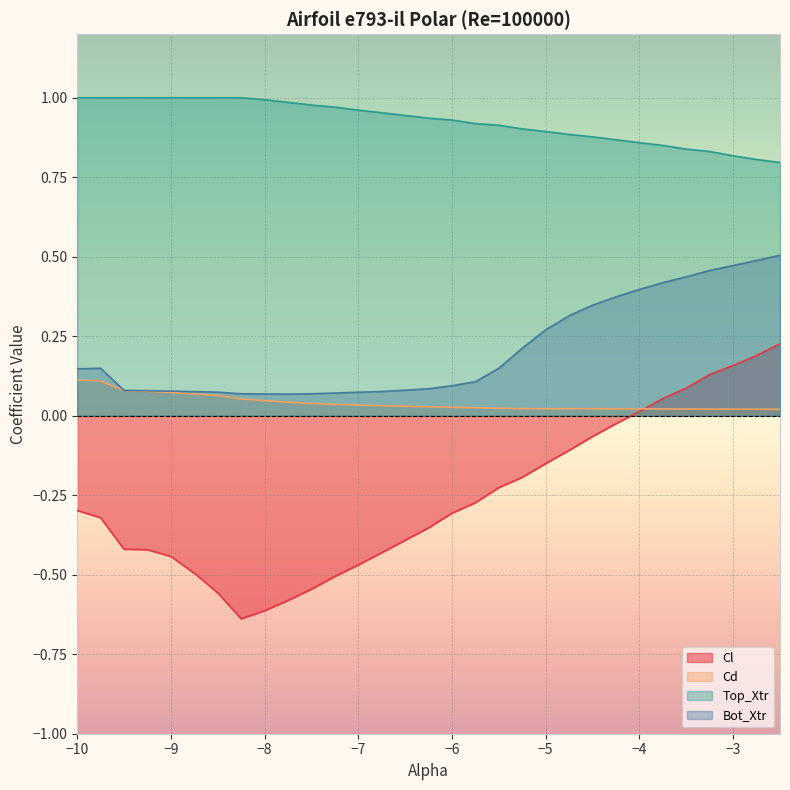

Reading left to right, extract all data points from this chart.

Cl: -0.3	-0.3	-0.4	-0.4	-0.4	-0.5	-0.6	-0.6	-0.6	-0.6	-0.5	-0.5	-0.5	-0.4	-0.4	-0.3	-0.3	-0.2	-0.2	-0.2	-0.1	-0.1	-0.0	0.0	0.1	0.1	0.1	0.2	0.2	0.2
Cd: 0.1	0.1	0.1	0.1	0.1	0.1	0.1	0.1	0.0	0.0	0.0	0.0	0.0	0.0	0.0	0.0	0.0	0.0	0.0	0.0	0.0	0.0	0.0	0.0	0.0	0.0	0.0	0.0	0.0	0.0
Top_Xtr: 1.0	1.0	1.0	1.0	1.0	1.0	1.0	1.0	1.0	1.0	1.0	1.0	1.0	1.0	0.9	0.9	0.9	0.9	0.9	0.9	0.9	0.9	0.9	0.9	0.8	0.8	0.8	0.8	0.8	0.8
Bot_Xtr: 0.1	0.1	0.1	0.1	0.1	0.1	0.1	0.1	0.1	0.1	0.1	0.1	0.1	0.1	0.1	0.1	0.1	0.1	0.2	0.3	0.3	0.3	0.4	0.4	0.4	0.4	0.5	0.5	0.5	0.5